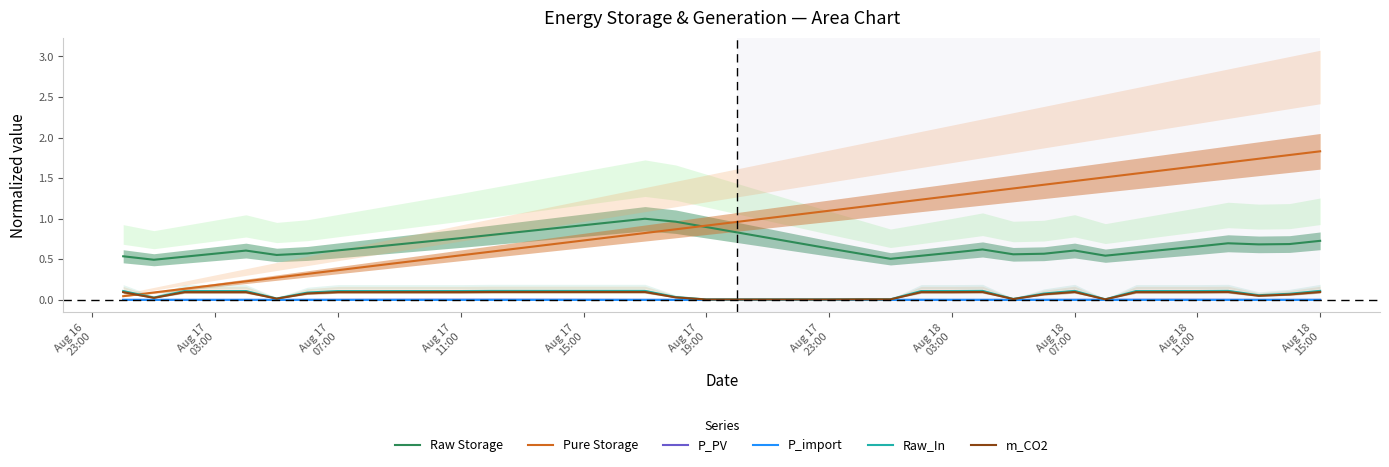

What are all the series names shown in the legend?

Raw Storage, Pure Storage, P_PV, P_import, Raw_In, m_CO2